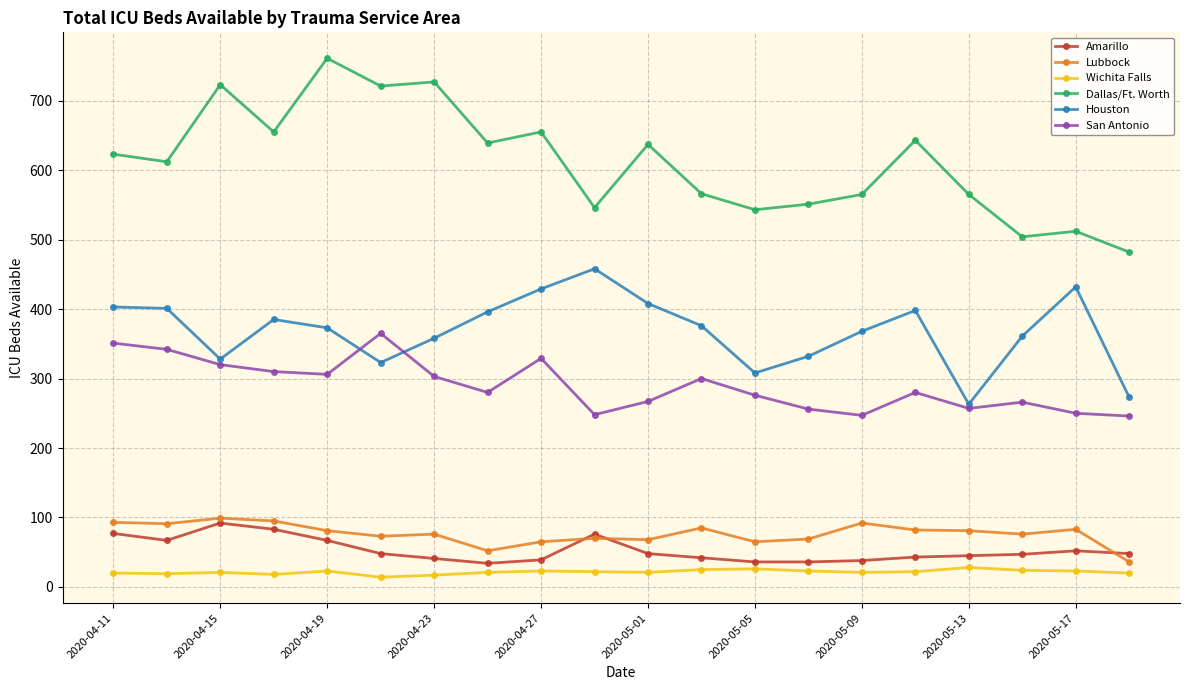

What is the lowest value of the Houston series?

263